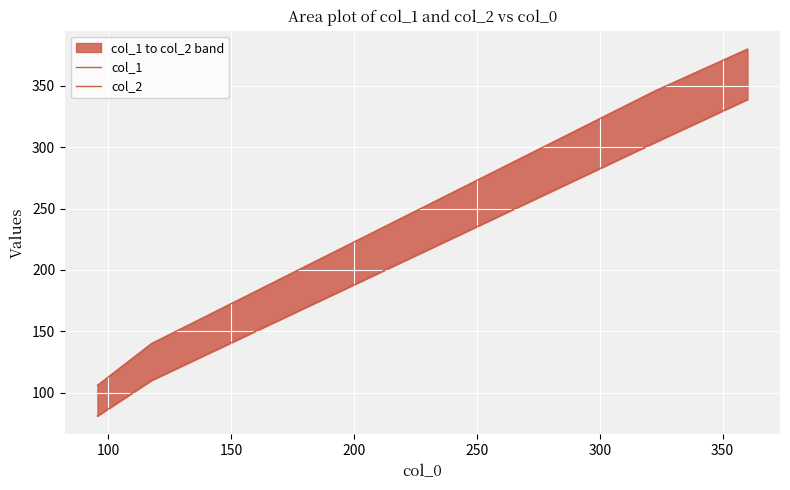

Is the value of col_1 at 150 greater than the value of col_2 at 50?

Yes